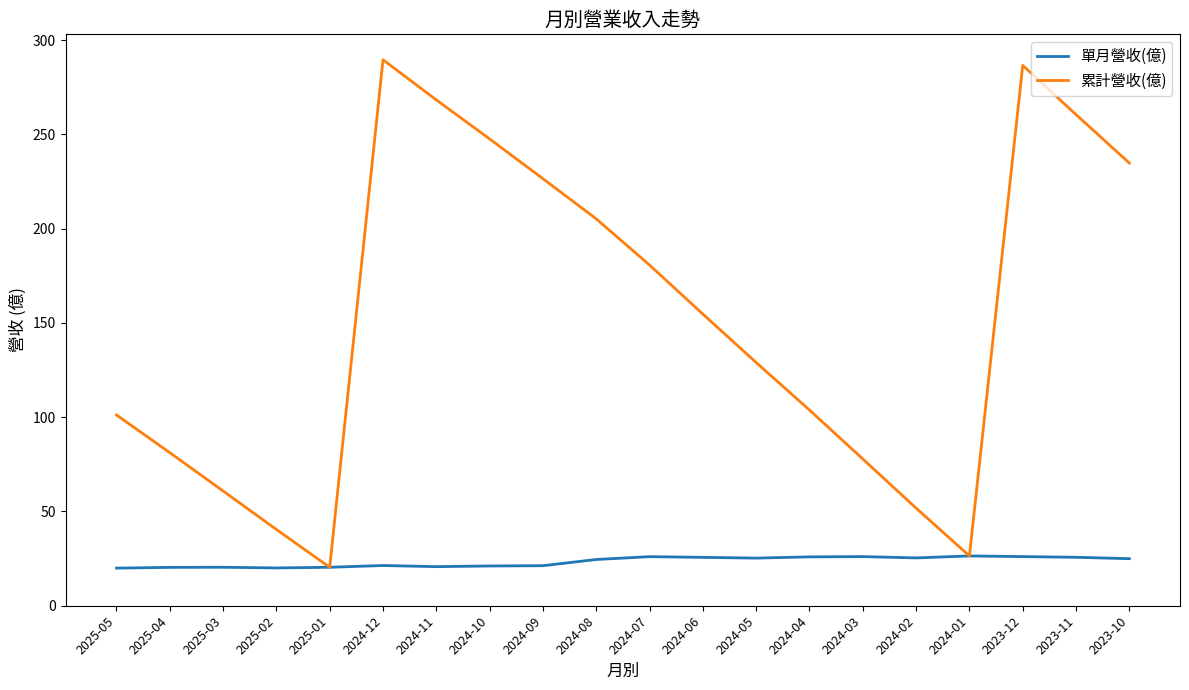

Count the number of categories in the chart.

20